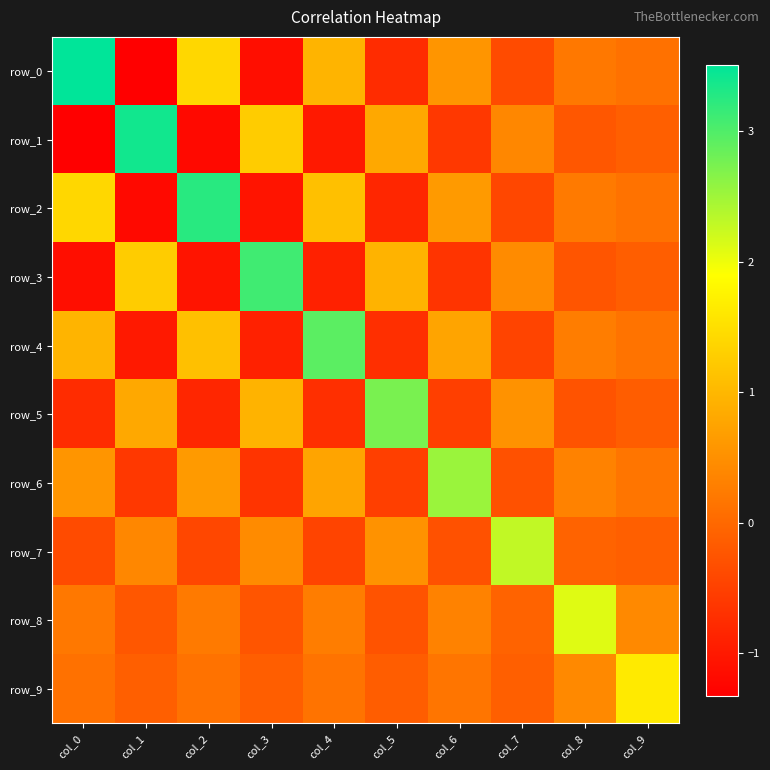

What is the maximum value shown in the chart?

3.5